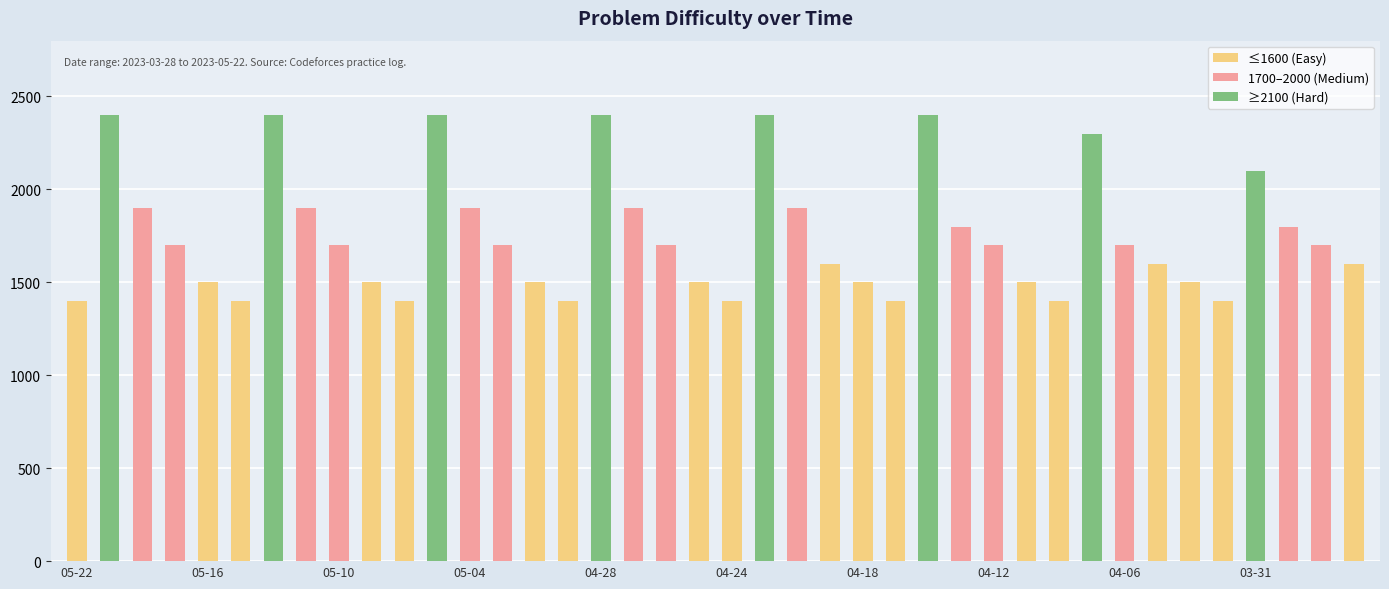

Reading left to right, what are all the values shown in this chart?

1400	2400	1900	1700	1500	1400	2400	1900	1700	1500	1400	2400	1900	1700	1500	1400	2400	1900	1700	1500	1400	2400	1900	1600	1500	1400	2400	1800	1700	1500	1400	2300	1700	1600	1500	1400	2100	1800	1700	1600